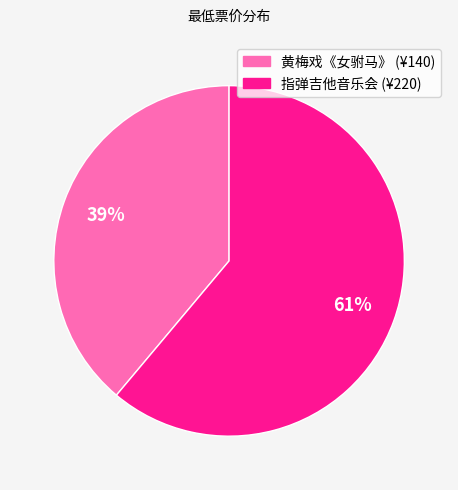

Is there any slice that represents more than half of the pie?

Yes